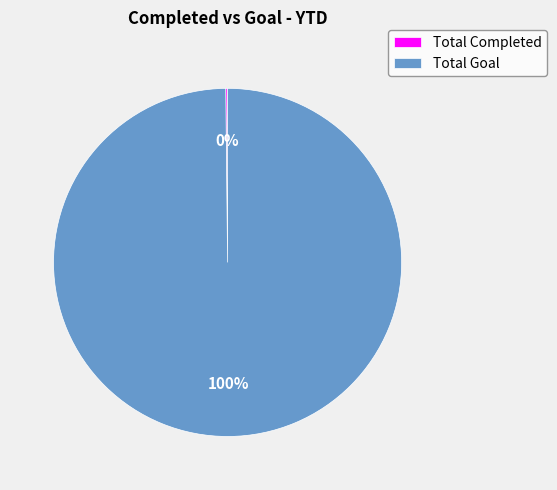

Is there a majority slice in this chart?

Yes